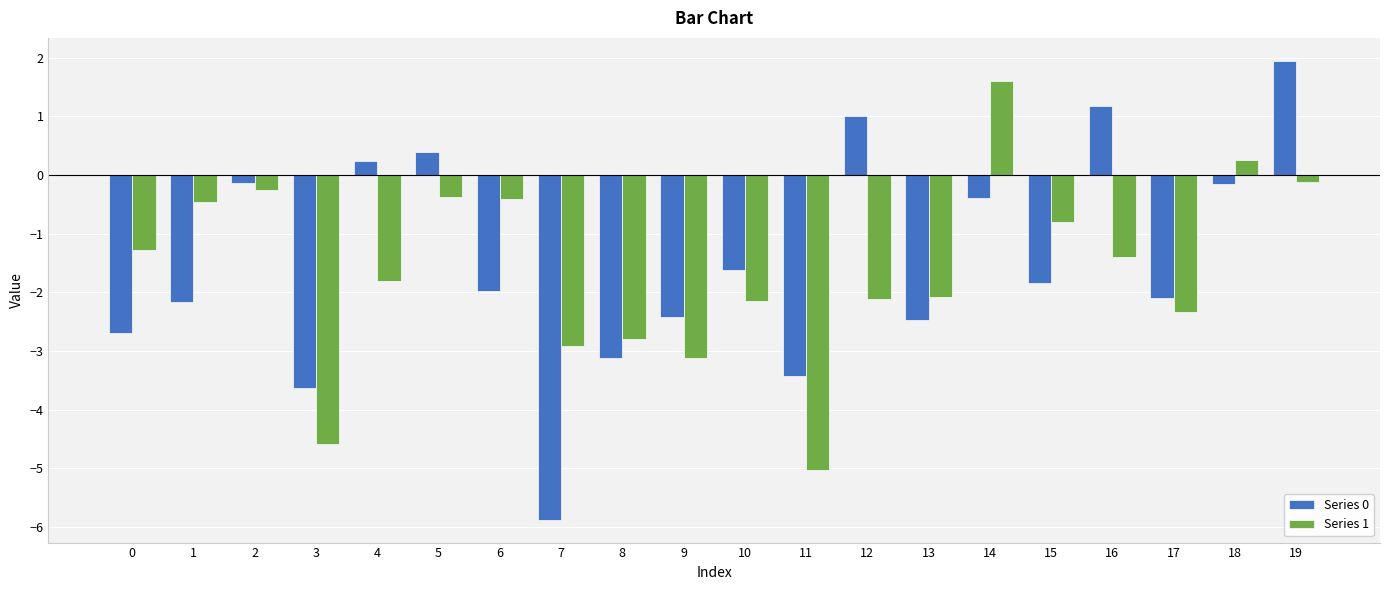

Which category has the highest value across all series?

19